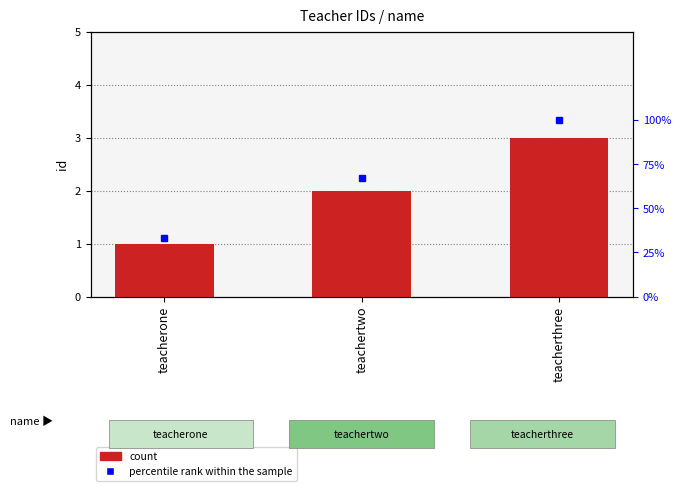

What is the value of the count bar at the 2nd from the left?

2